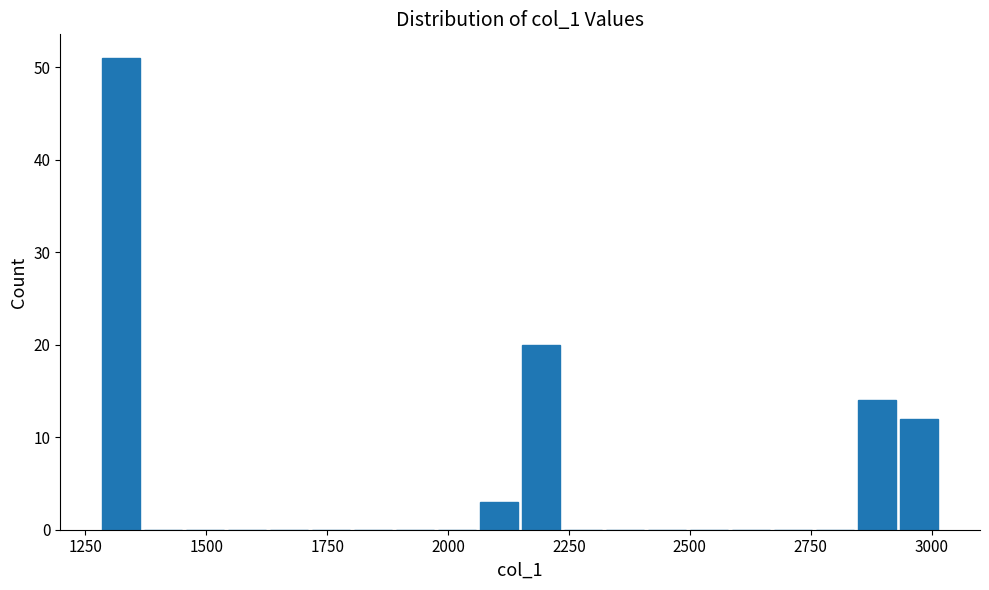

Around what value on the x-axis is the tallest bar? Give the approximate position of its centre, as read against the axis.

1300